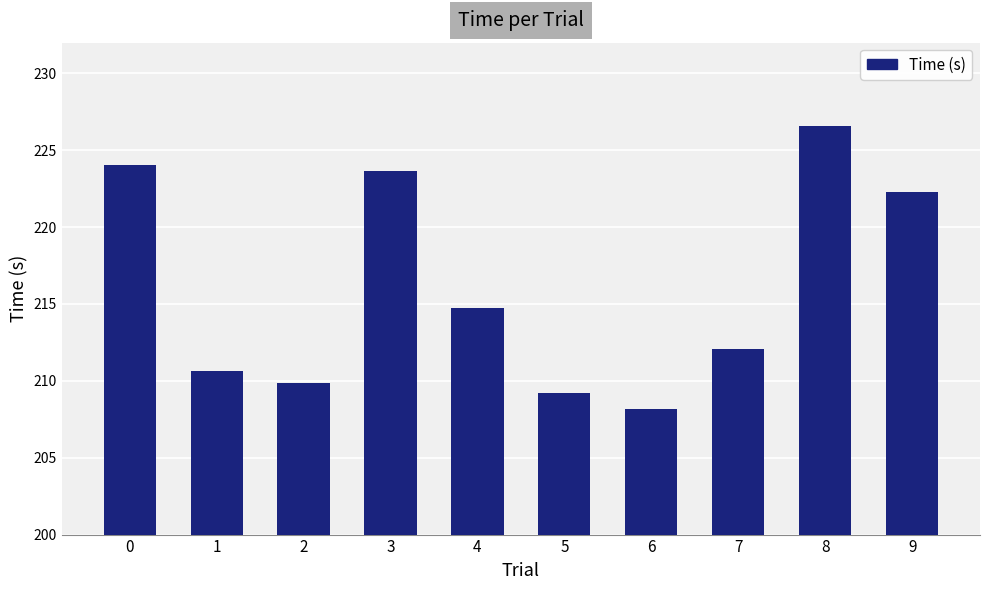

What is the difference between the maximum and minimum values?

18.4